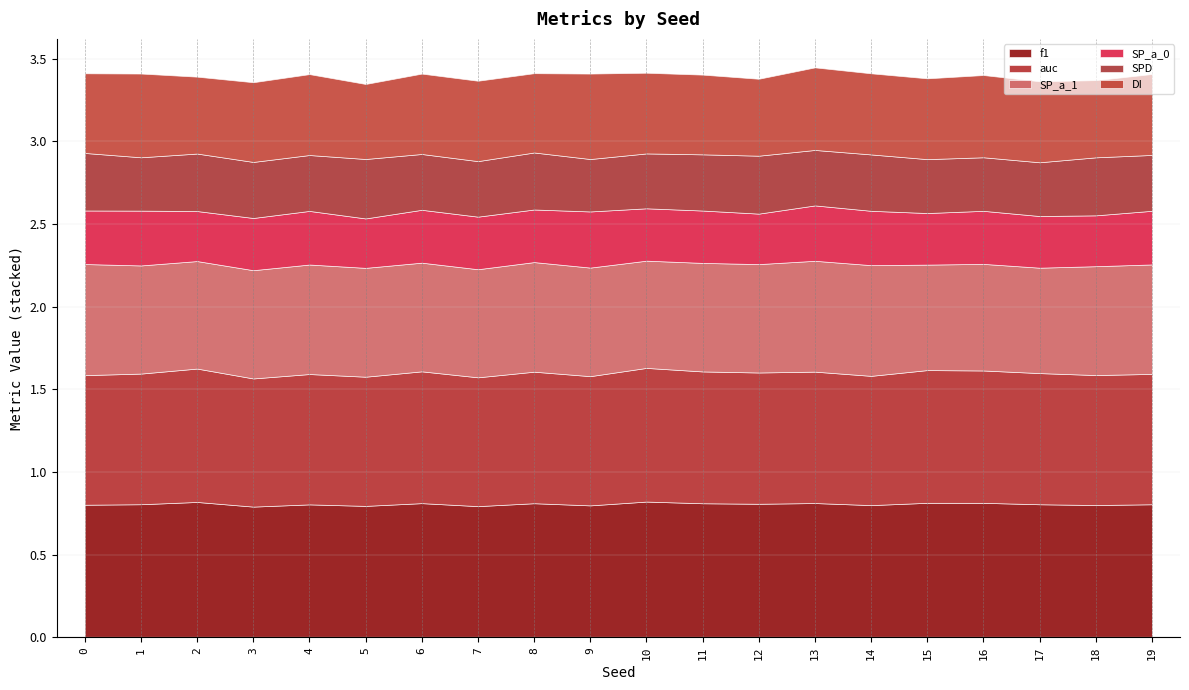

True or false: f1 and SP_a_0 intersect in this chart.

False